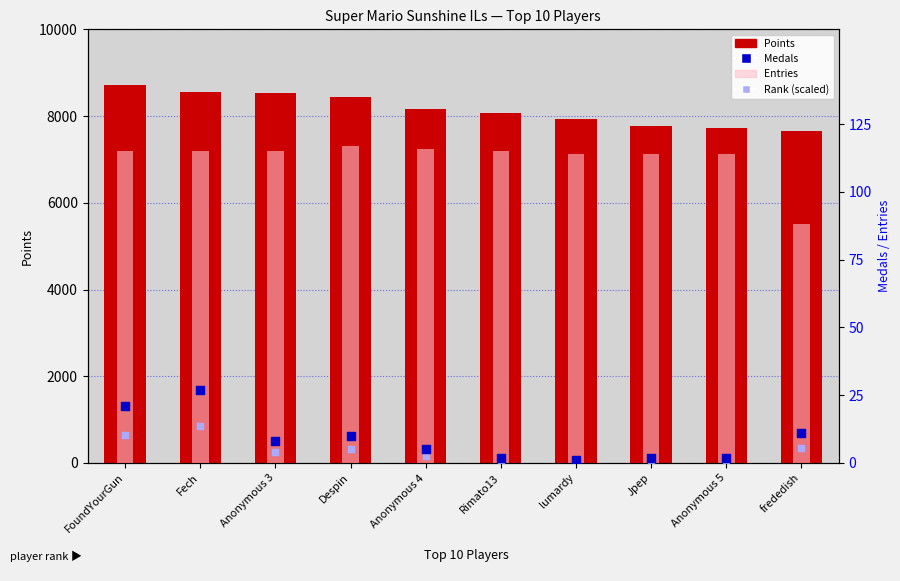

What is the total value across all series at Anonymous 4?

8286.5